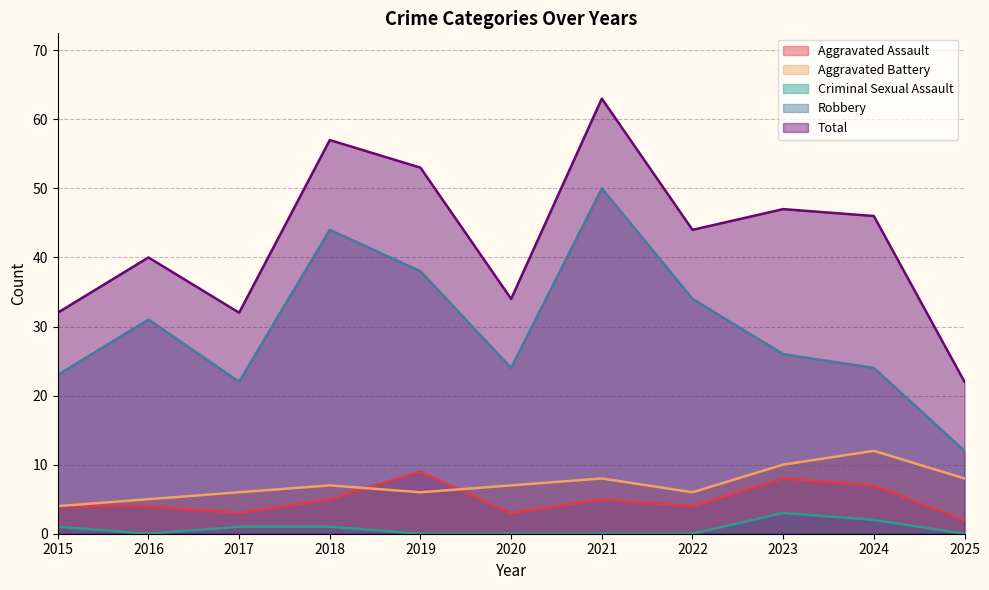

True or false: Robbery has a value of 31 at 2016.

True